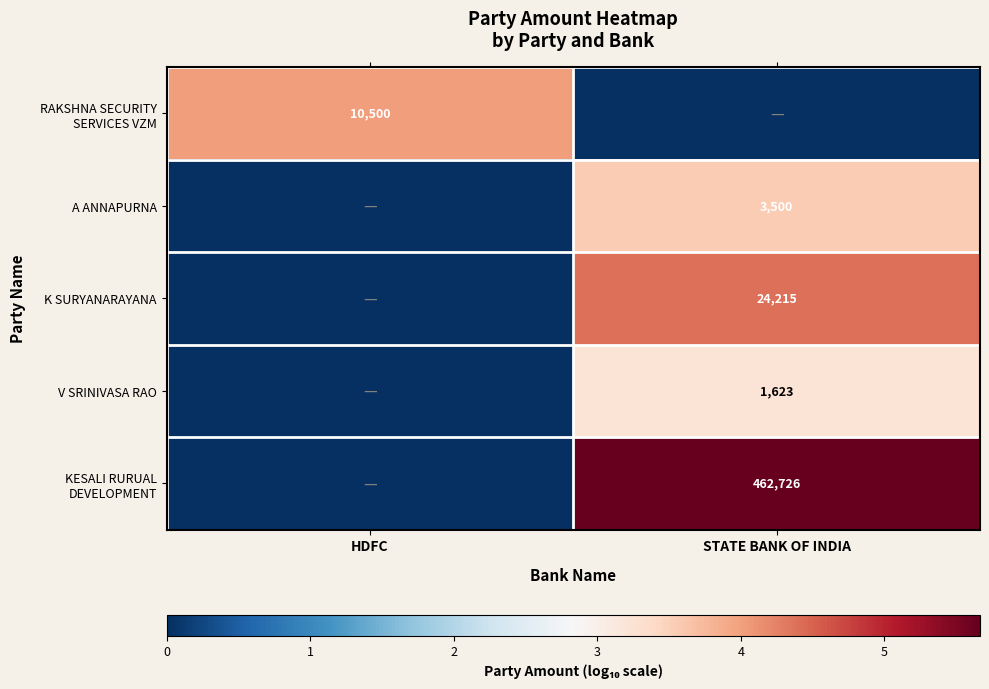

How many distinct data groups are displayed?

5